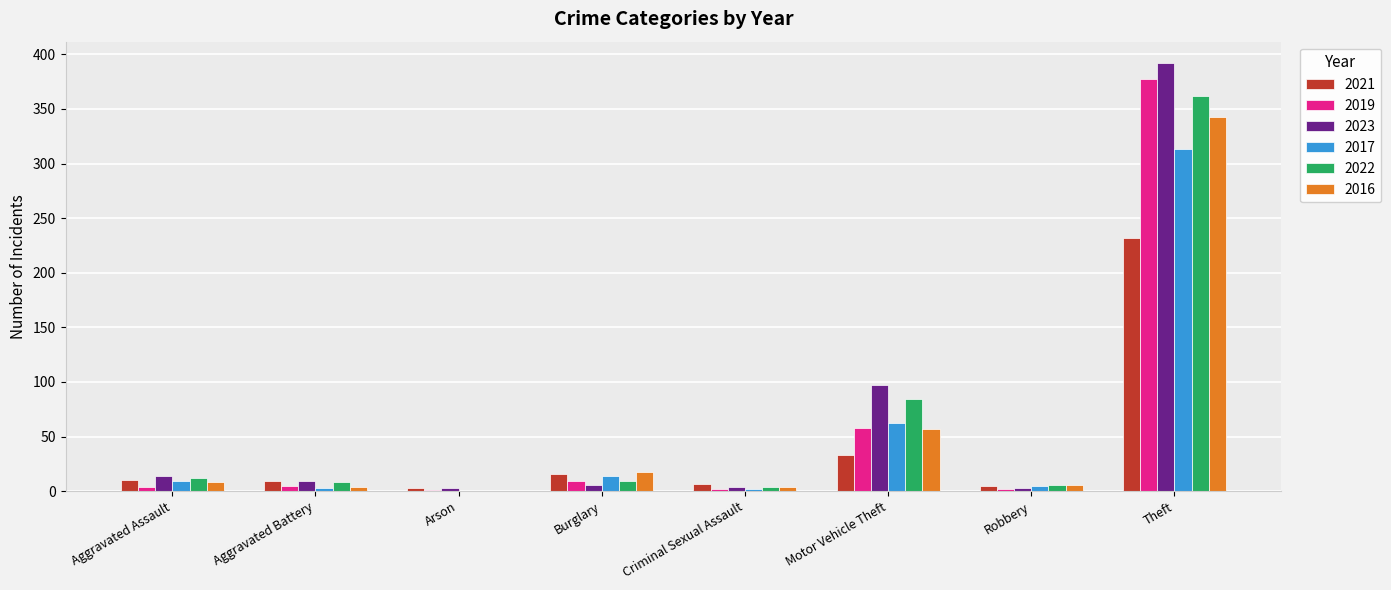

The 2022 series shows 362 at Theft. True or false?

True